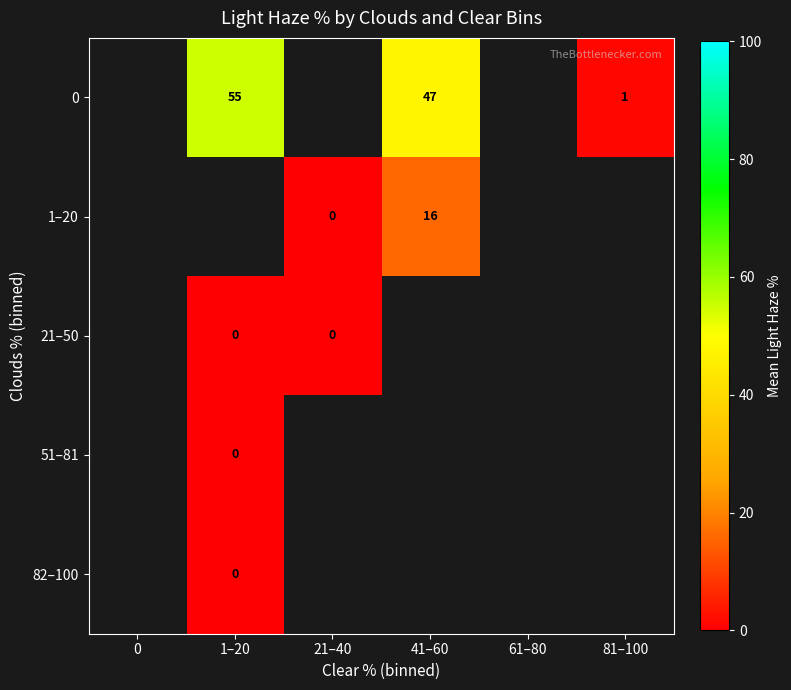

Is the value of 21–50 at 61–80 greater than the value of 82–100 at 1–20?

No